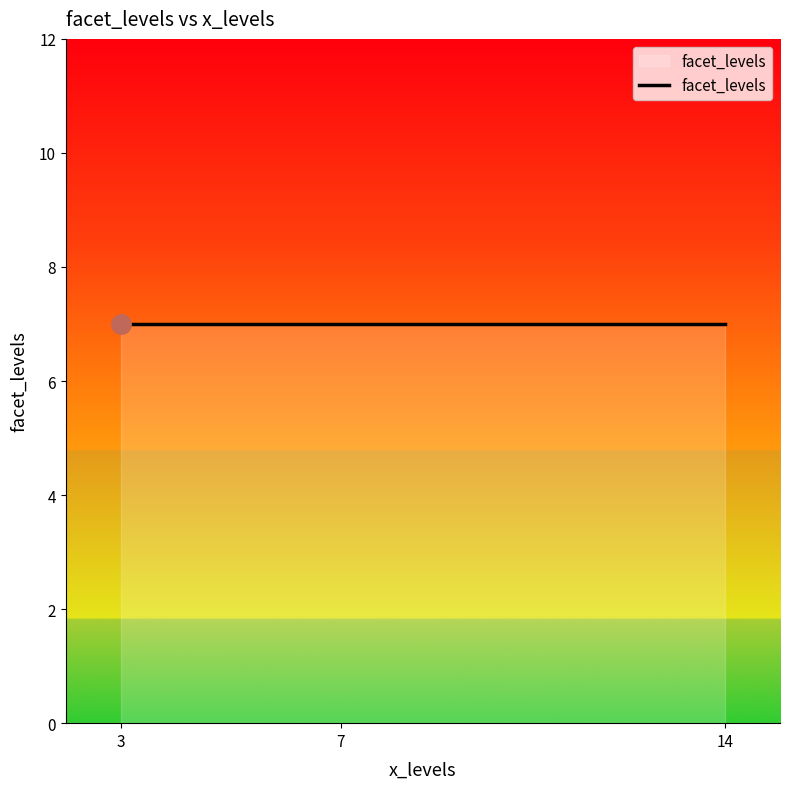

Between 3 and 7, which is larger?

3